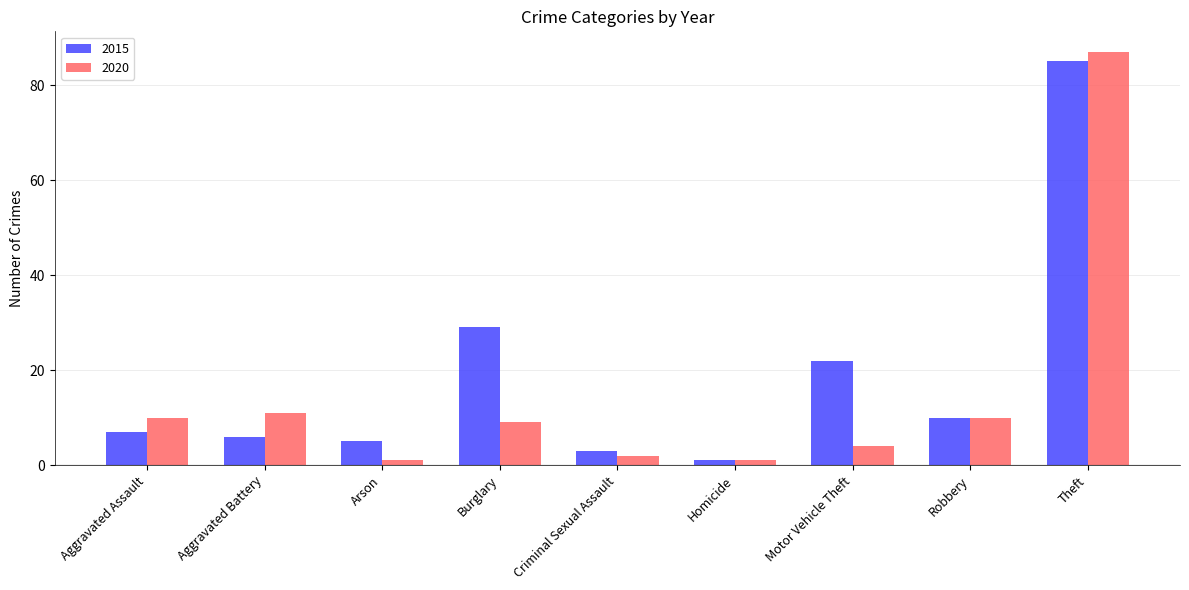

Reading left to right, transcribe all the data shown in this chart.

2015: Aggravated Assault=7	Aggravated Battery=6	Arson=5	Burglary=29	Criminal Sexual Assault=3	Homicide=1	Motor Vehicle Theft=22	Robbery=10	Theft=85
2020: Aggravated Assault=10	Aggravated Battery=11	Arson=1	Burglary=9	Criminal Sexual Assault=2	Homicide=1	Motor Vehicle Theft=4	Robbery=10	Theft=87